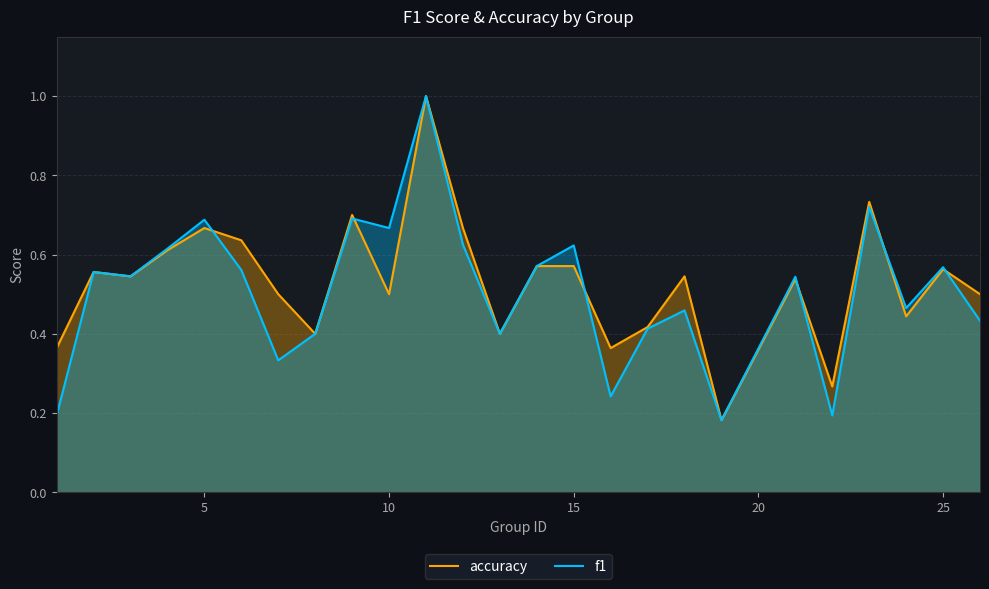

What is the highest value of the f1 series?

1.0